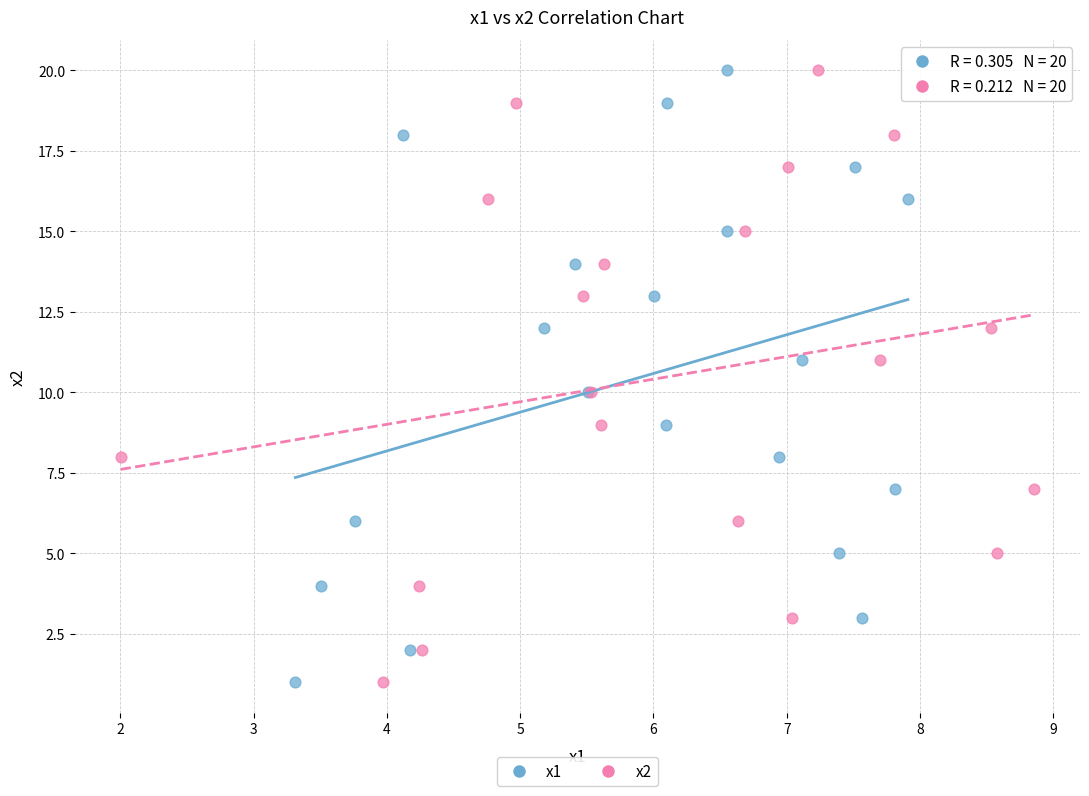

What are all the series names shown in the legend?

x1, x2